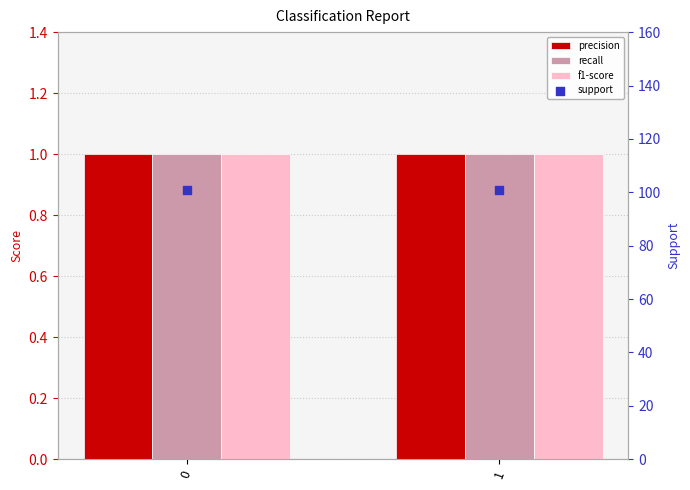

Is the value of recall at 0 greater than the value of precision at 1?

No